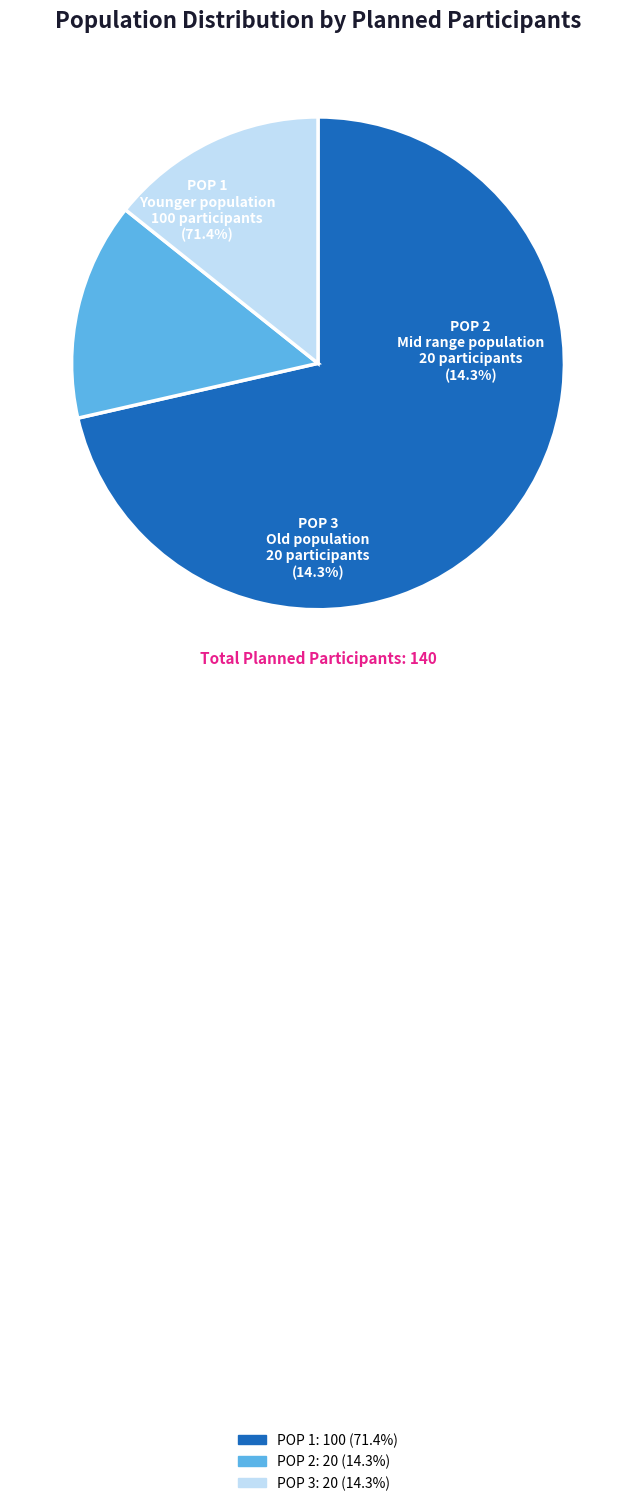

Rank the categories by value from lowest to highest.

POP 2, POP 3, POP 1